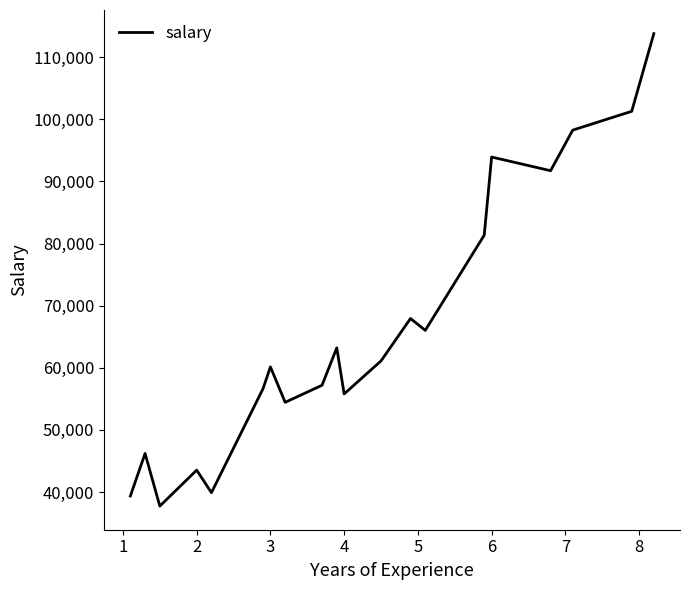

What is the maximum value shown in the chart?

113812